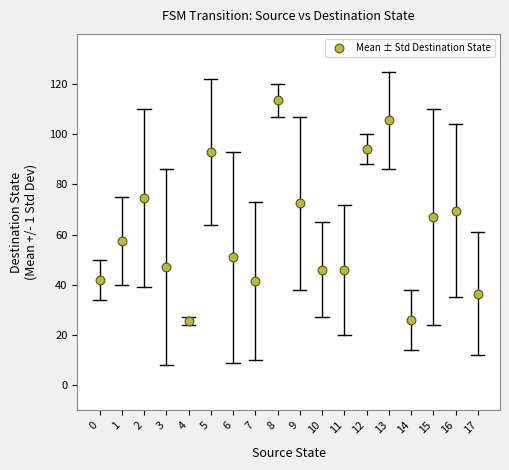

What is the range of Y values (max minus min)?

88.0